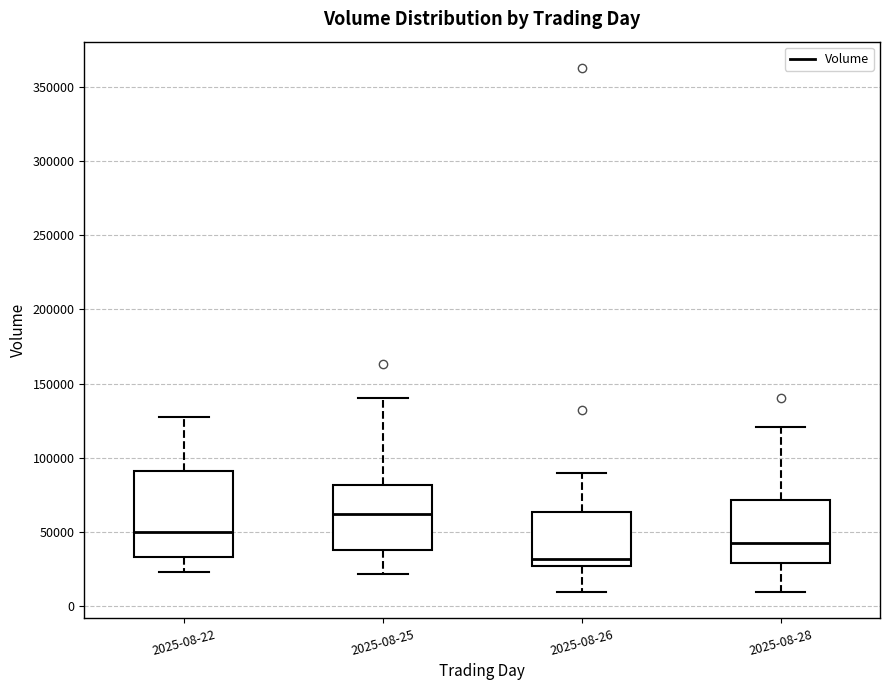

Which box's median line is the lowest?

2025-08-26